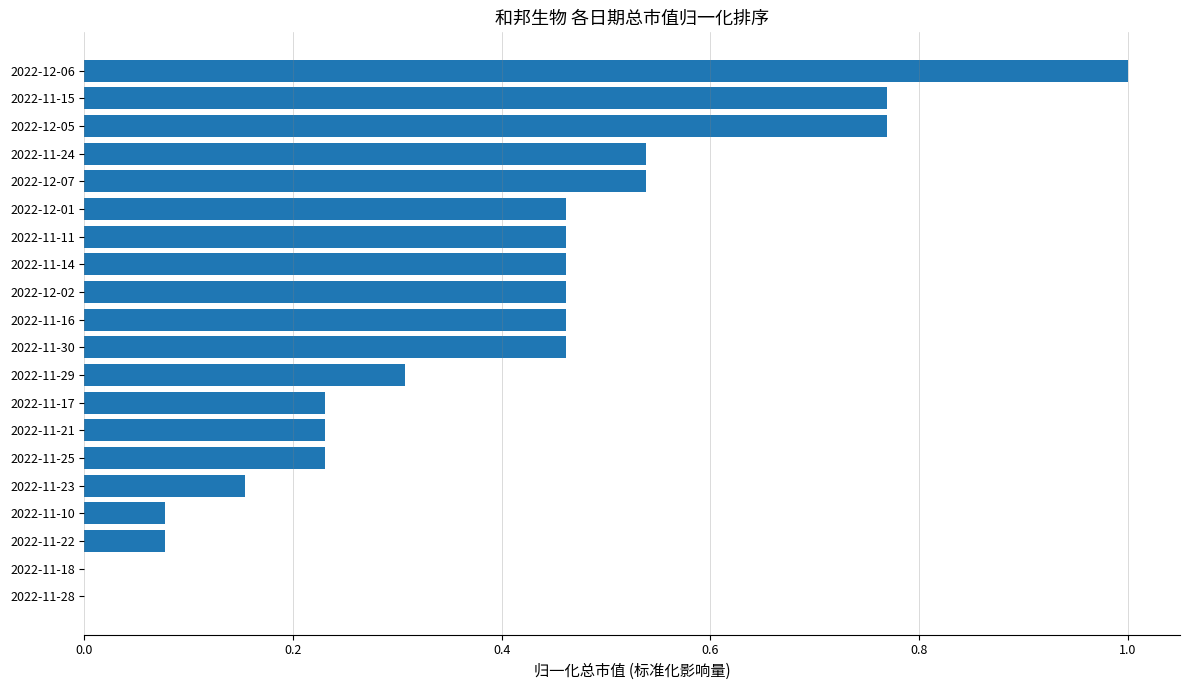

What is the sum of all values?

7.7